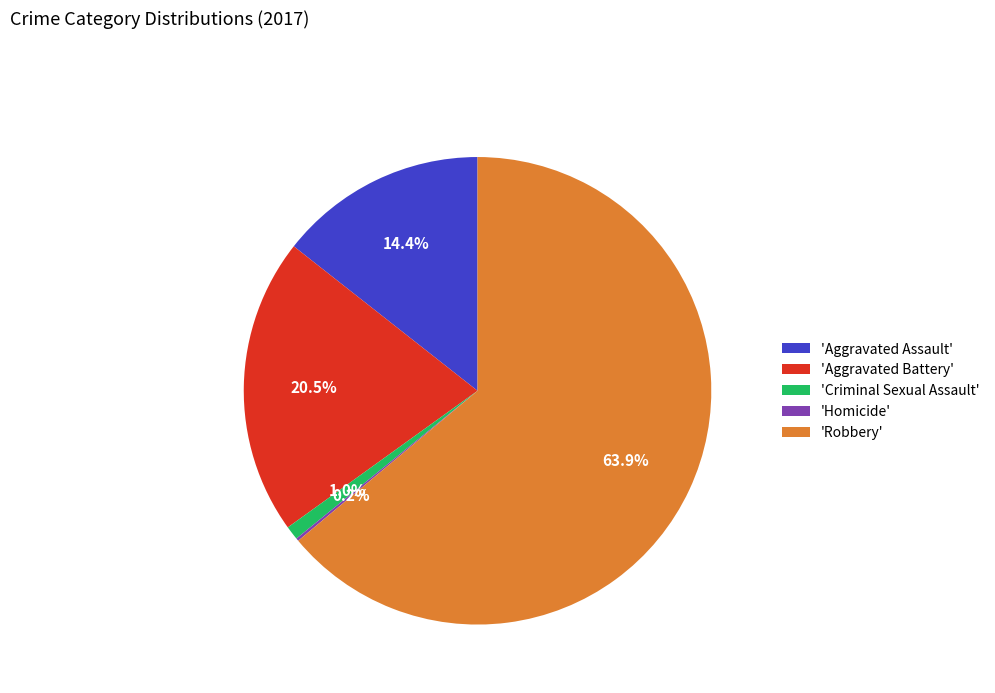

Do 'Criminal Sexual Assault' and 'Aggravated Battery' together represent more than half of the pie?

No